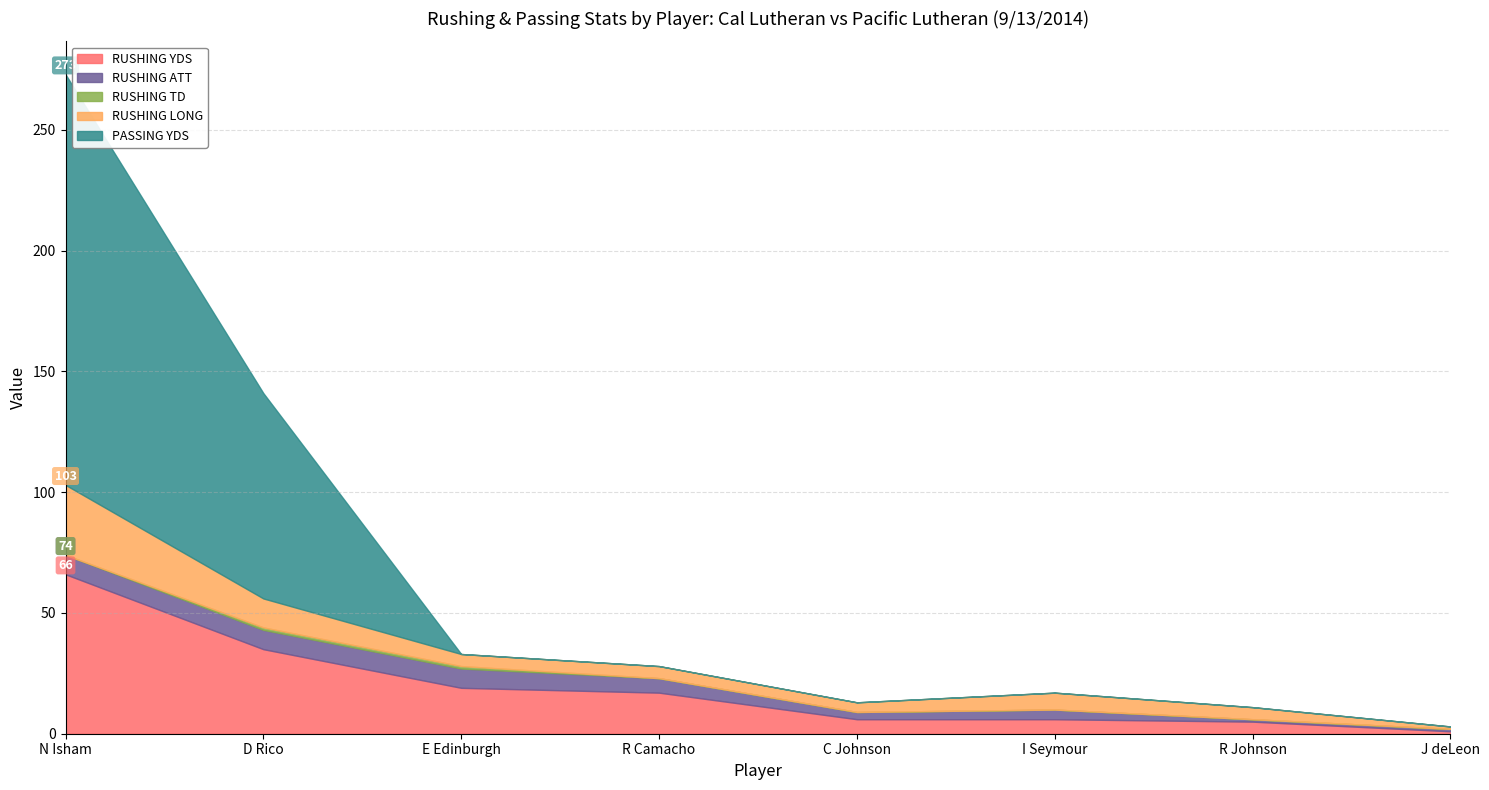

What is the minimum value for RUSHING ATT?

1